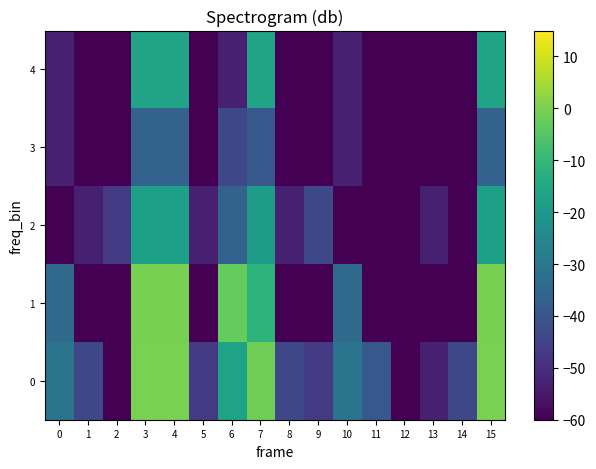

Reading left to right, list all the values displayed in this chart.

0: 0=-31.0	1=-43.8	2=-73.3	3=0.0	4=-0.0	5=-47.3	6=-16.4	7=-1.2	8=-43.8	9=-47.3	10=-31.0	11=-39.3	12=-73.3	13=-53.3	14=-43.8	15=-0.1
1: 0=-34.2	1=-73.3	2=-73.3	3=-0.3	4=-0.3	5=-73.3	6=-2.8	7=-11.4	8=-73.3	9=-73.3	10=-34.2	11=-73.3	12=-73.3	13=-73.3	14=-73.3	15=-0.3
2: 0=-73.3	1=-53.3	2=-47.3	3=-17.6	4=-17.7	5=-53.3	6=-36.4	7=-18.8	8=-53.3	9=-43.8	10=-73.3	11=-73.3	12=-73.3	13=-53.3	14=-73.3	15=-17.3
3: 0=-53.3	1=-73.3	2=-73.3	3=-36.4	4=-36.4	5=-73.3	6=-43.8	7=-39.3	8=-73.3	9=-73.3	10=-53.3	11=-73.3	12=-73.3	13=-73.3	14=-73.3	15=-36.4
4: 0=-53.3	1=-73.3	2=-73.3	3=-16.1	4=-16.1	5=-73.3	6=-53.3	7=-16.1	8=-73.3	9=-73.3	10=-53.3	11=-73.3	12=-73.3	13=-73.3	14=-73.3	15=-16.1